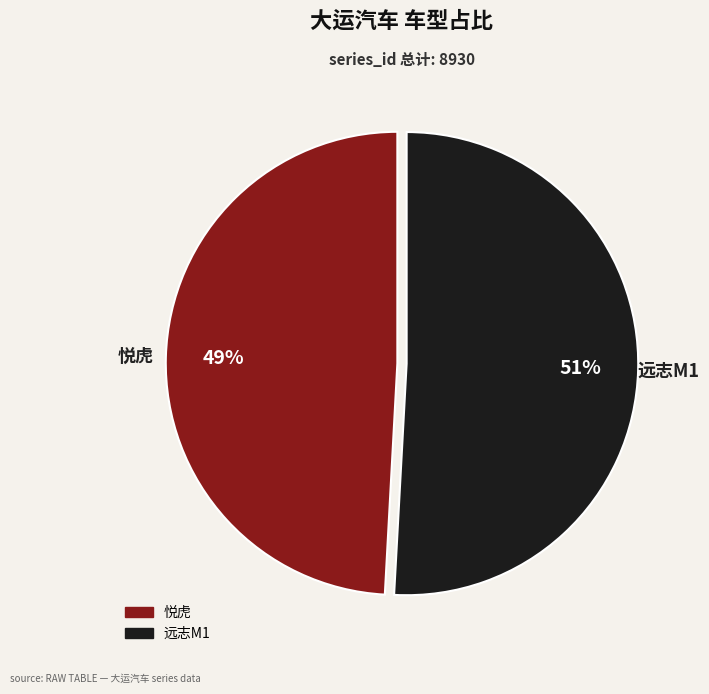

What is the smallest slice in the pie chart?

悦虎